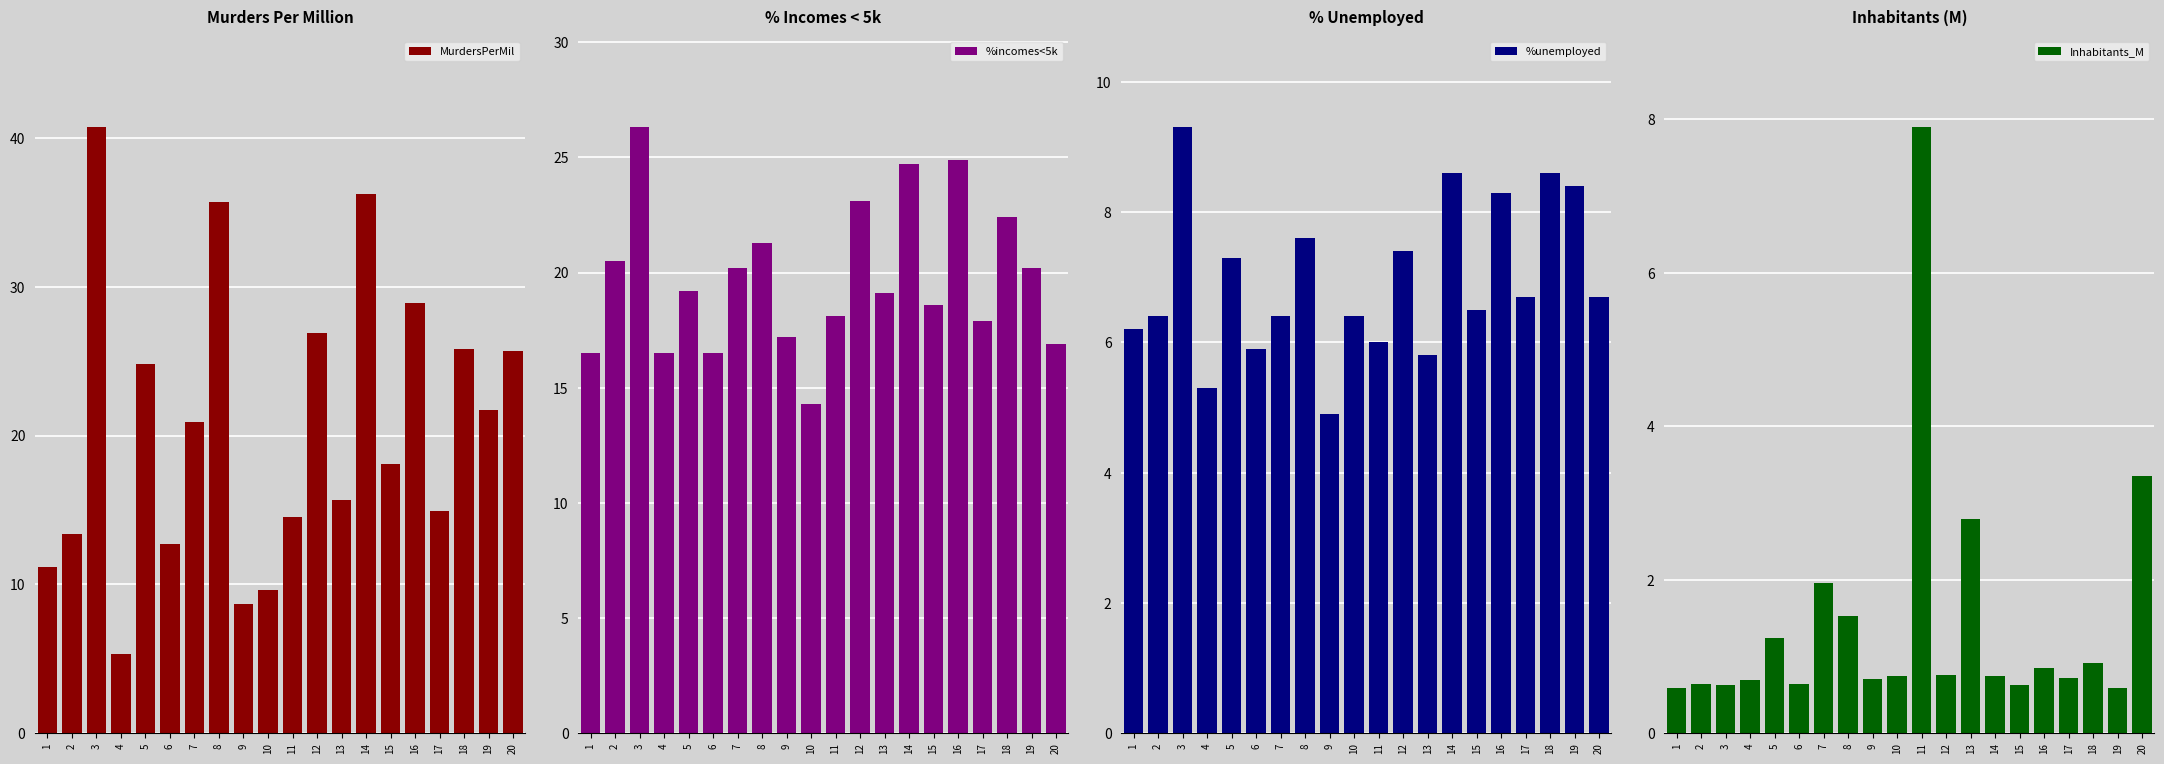

Reading left to right, list all the values displayed in this chart.

MurdersPerMil: 11.2	13.4	40.7	5.3	24.8	12.7	20.9	35.7	8.7	9.6	14.5	26.9	15.7	36.2	18.1	28.9	14.9	25.8	21.7	25.7
%incomes<5k: 16.5	20.5	26.3	16.5	19.2	16.5	20.2	21.3	17.2	14.3	18.1	23.1	19.1	24.7	18.6	24.9	17.9	22.4	20.2	16.9
%unemployed: 6.2	6.4	9.3	5.3	7.3	5.9	6.4	7.6	4.9	6.4	6.0	7.4	5.8	8.6	6.5	8.3	6.7	8.6	8.4	6.7
Inhabitants_M: 0.6	0.6	0.6	0.7	1.2	0.6	2.0	1.5	0.7	0.7	7.9	0.8	2.8	0.7	0.6	0.9	0.7	0.9	0.6	3.4